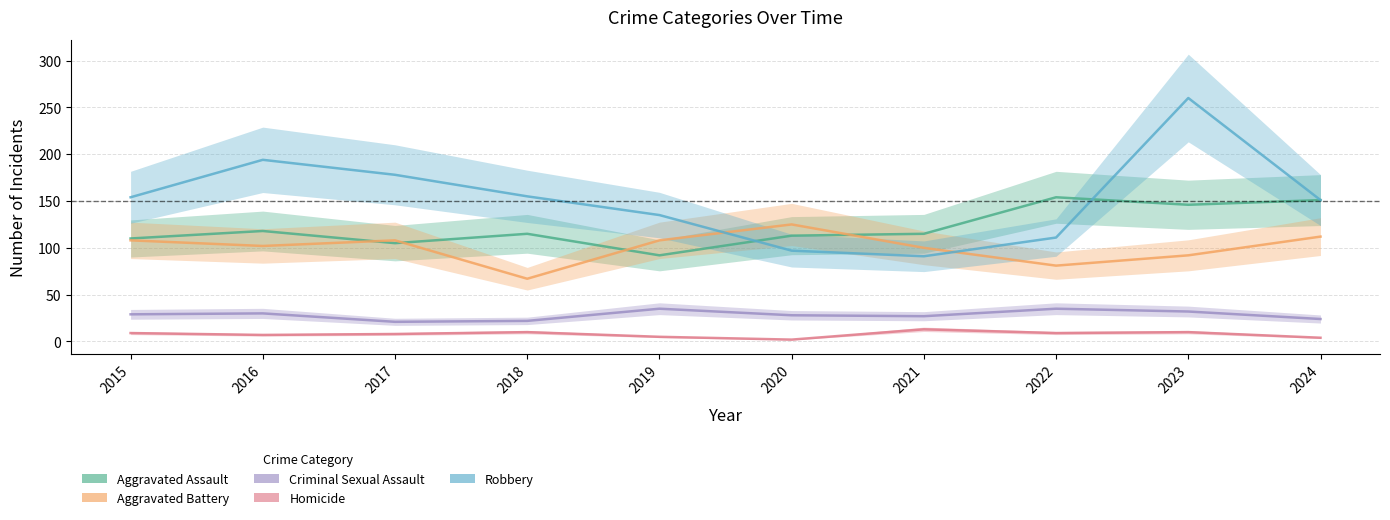

What is the total value across all series at 2019?

375